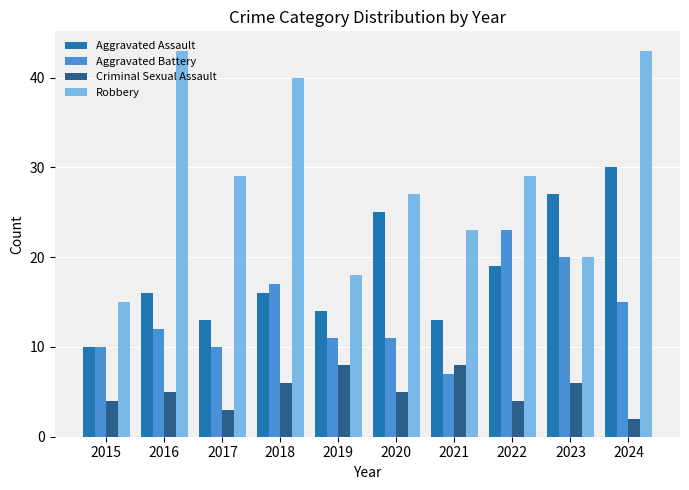

What is the sum of all Criminal Sexual Assault values?

51